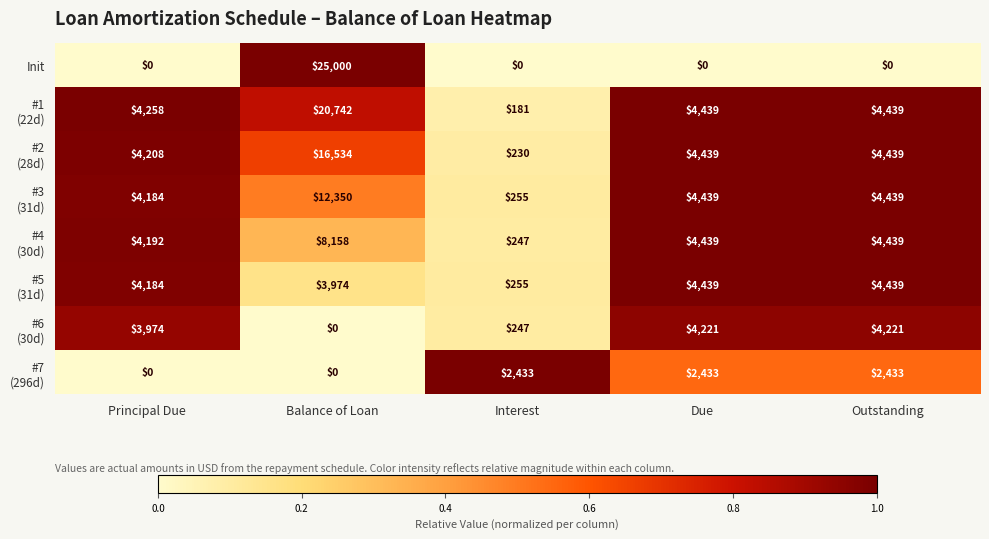

What is the spread (max minus min) of values at Principal Due?

4258